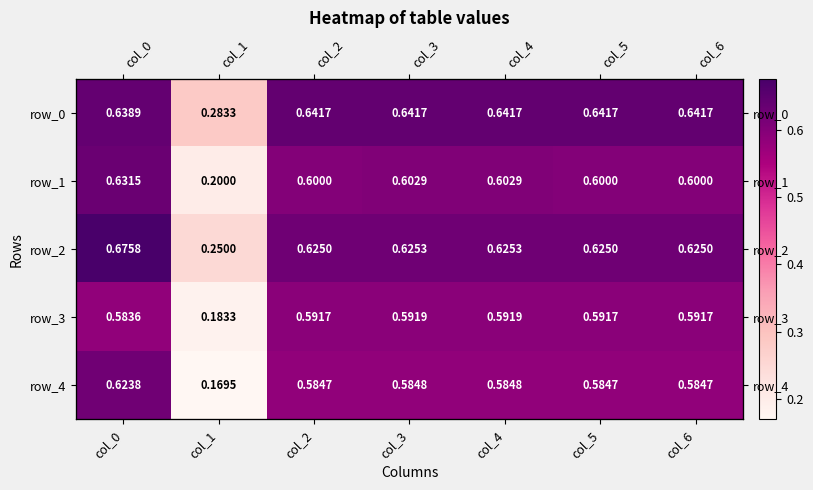

List the labels in order of row_4 value, smallest first.

col_1, col_2, col_5, col_6, col_3, col_4, col_0